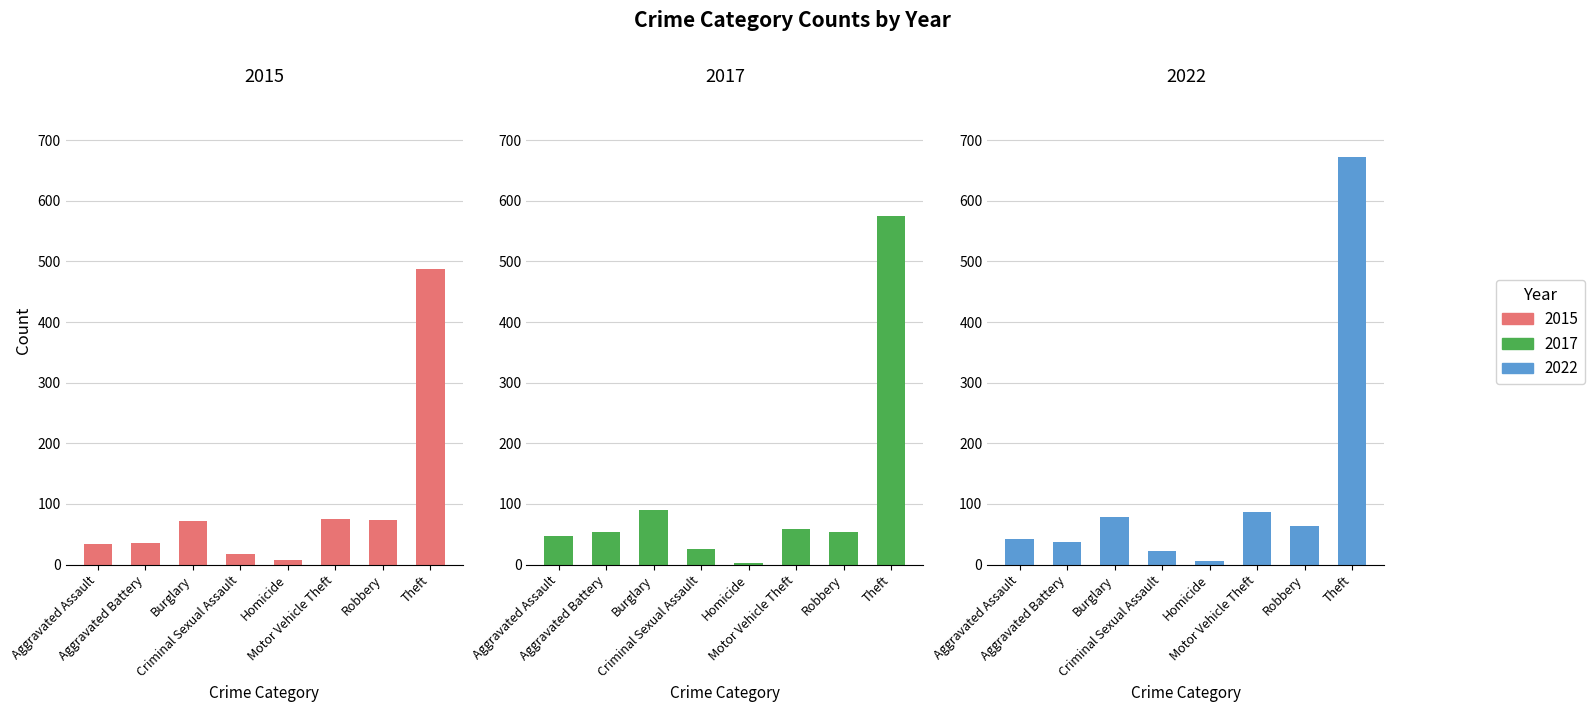

Read the 2017 value at Burglary.

90